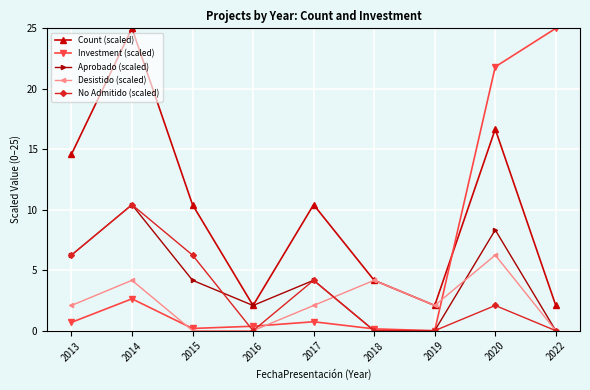

True or false: Count (scaled) and Investment (scaled) intersect in this chart.

True